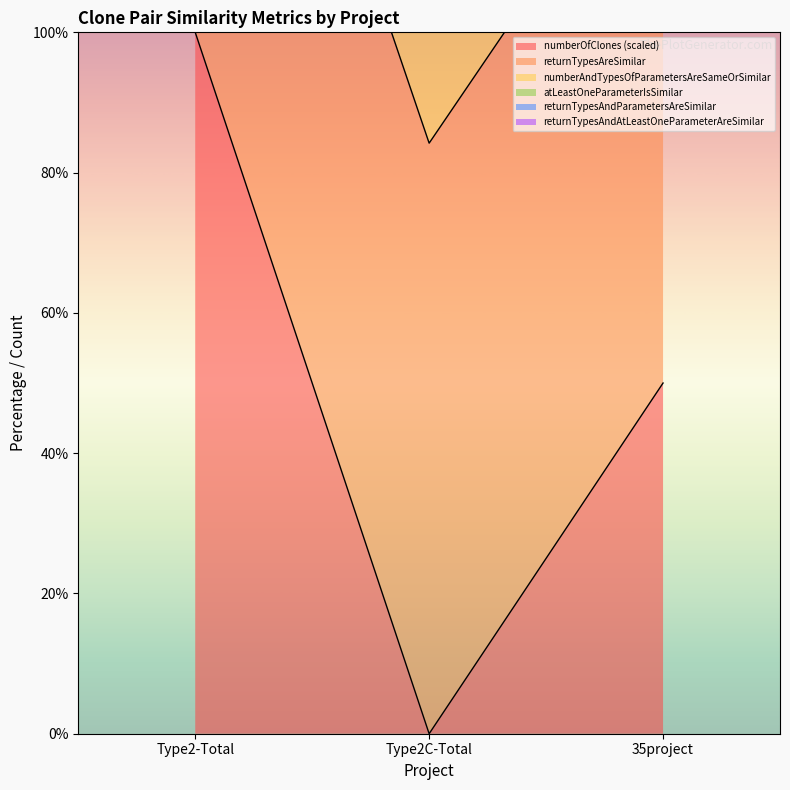

What is the total value across all series at Type2-Total?

1817.4